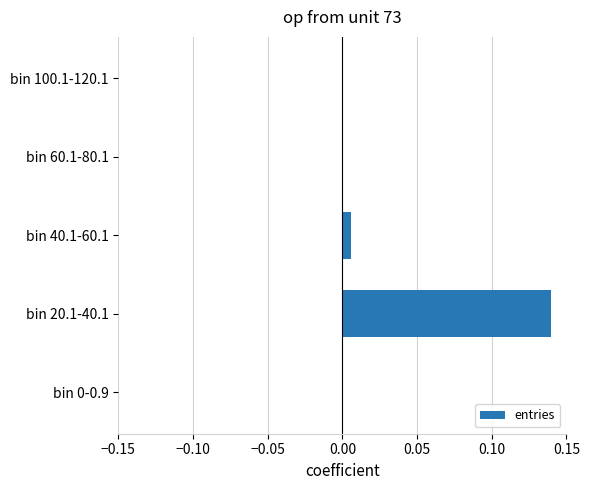

Does the chart contain stacked bars?

No